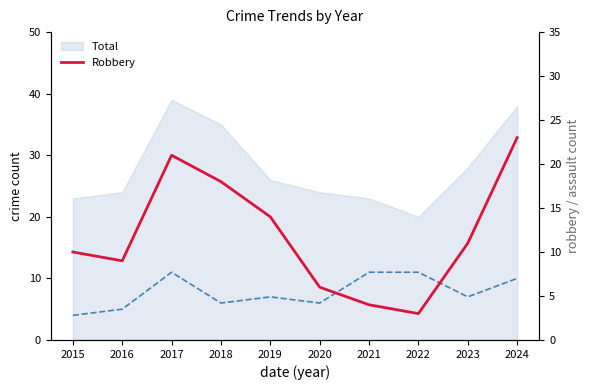

Is the value of Robbery at 2020 greater than the value of Aggravated Assault at 2024?

No